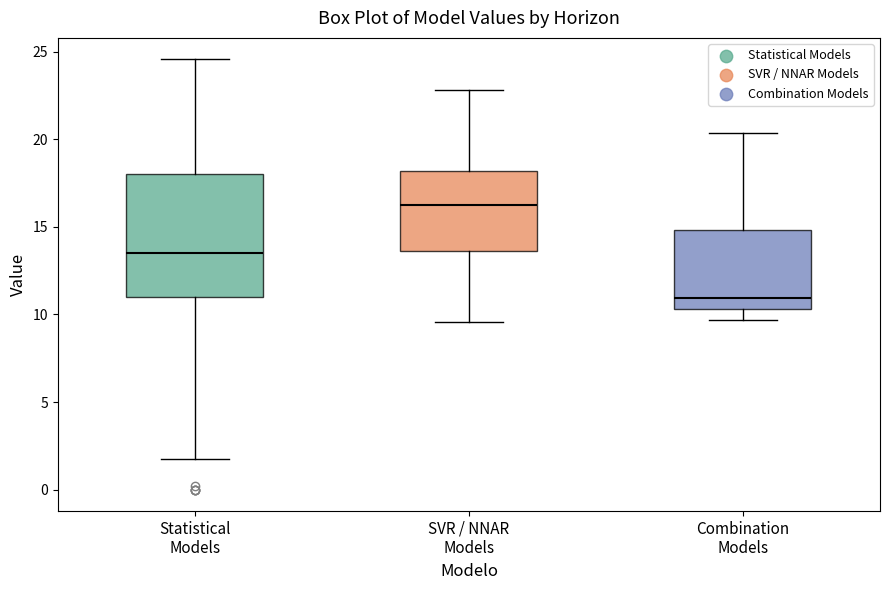

Where is the lower edge of the box for SVR / NNAR Models on the y-axis? The values are not printed on the chart, so give them approximately, as read against the axis.

13.5